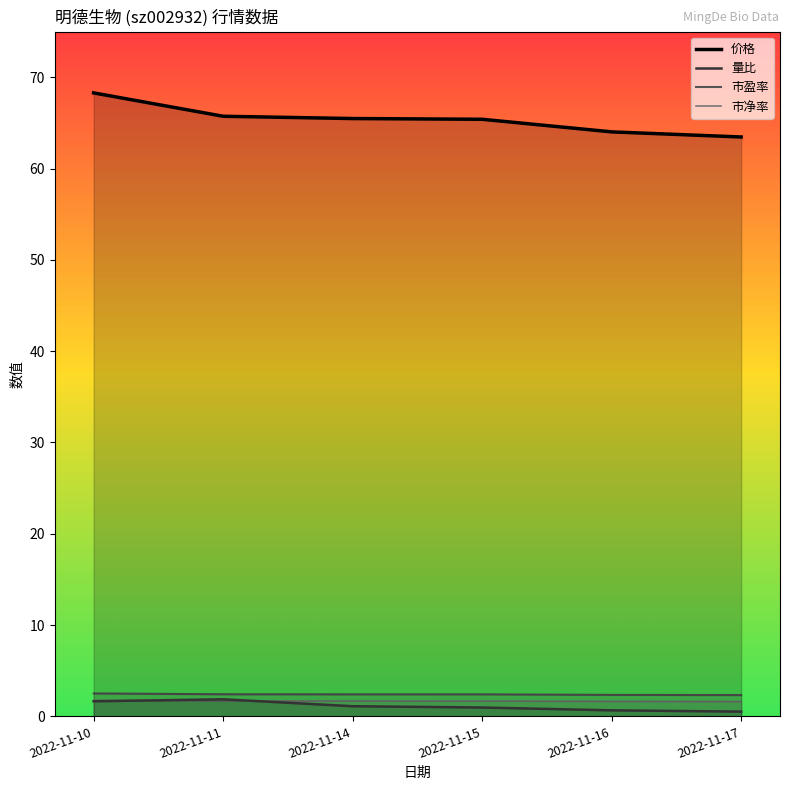

Between 2022-11-15 and 2022-11-17, which series saw the biggest shift?

价格